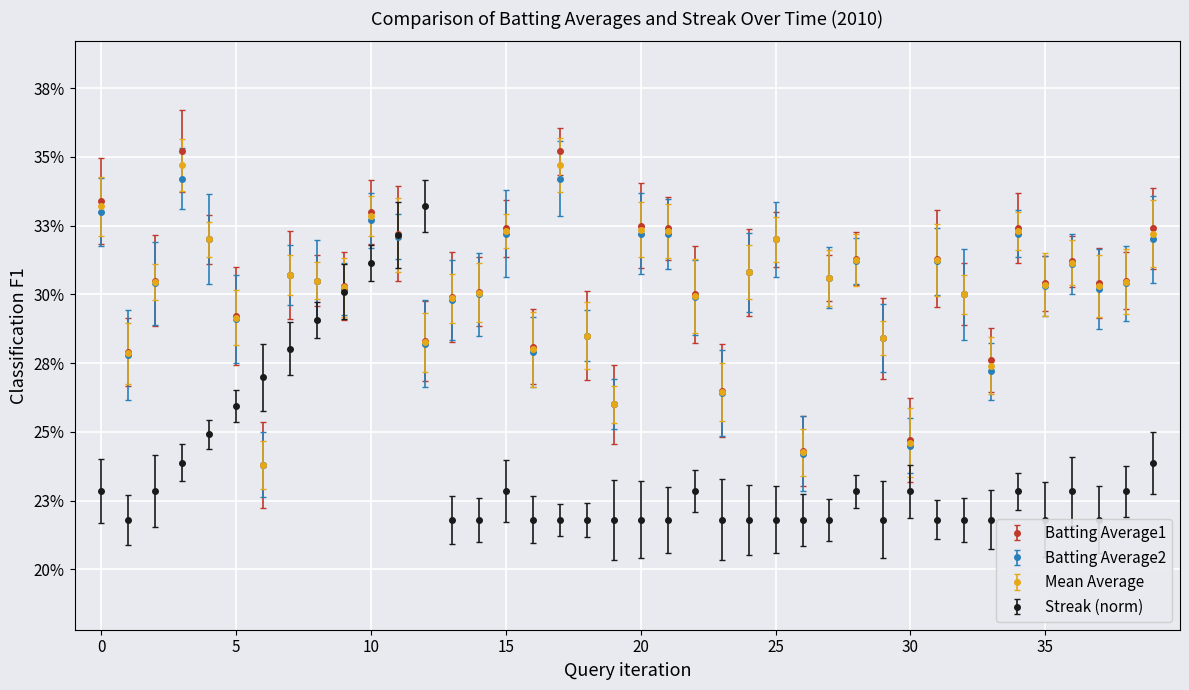

Reading left to right, list all the values displayed in this chart.

Batting Average1: 0.3	0.3	0.3	0.4	0.3	0.3	0.2	0.3	0.3	0.3	0.3	0.3	0.3	0.3	0.3	0.3	0.3	0.4	0.3	0.3	0.3	0.3	0.3	0.3	0.3	0.3	0.2	0.3	0.3	0.3	0.2	0.3	0.3	0.3	0.3	0.3	0.3	0.3	0.3	0.3
Batting Average2: 0.3	0.3	0.3	0.3	0.3	0.3	0.2	0.3	0.3	0.3	0.3	0.3	0.3	0.3	0.3	0.3	0.3	0.3	0.3	0.3	0.3	0.3	0.3	0.3	0.3	0.3	0.2	0.3	0.3	0.3	0.2	0.3	0.3	0.3	0.3	0.3	0.3	0.3	0.3	0.3
Streak: 0.2	0.2	0.2	0.2	0.2	0.3	0.3	0.3	0.3	0.3	0.3	0.3	0.3	0.2	0.2	0.2	0.2	0.2	0.2	0.2	0.2	0.2	0.2	0.2	0.2	0.2	0.2	0.2	0.2	0.2	0.2	0.2	0.2	0.2	0.2	0.2	0.2	0.2	0.2	0.2